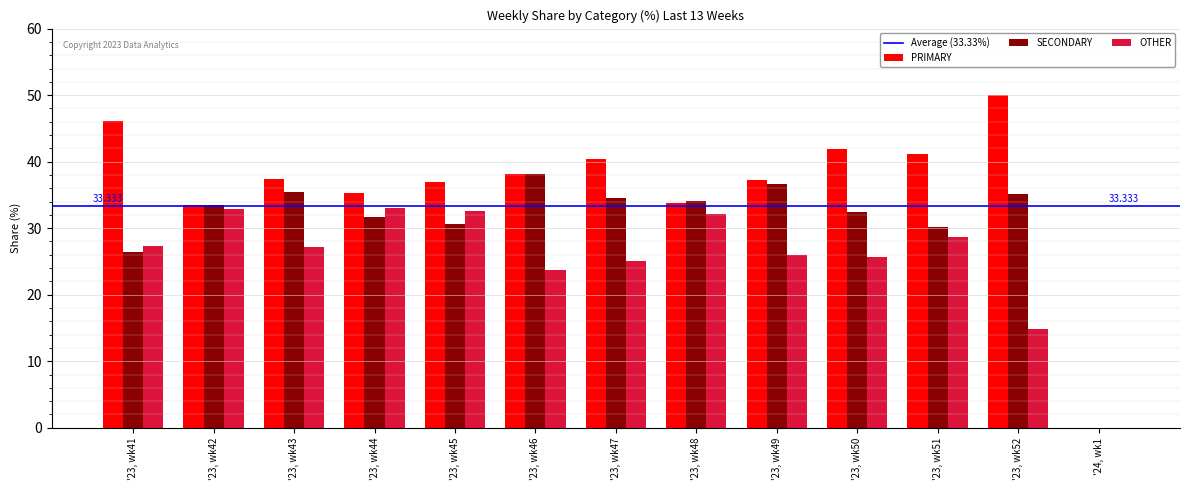

Is it true that OTHER equals 11.5 at '23, wk43?

False